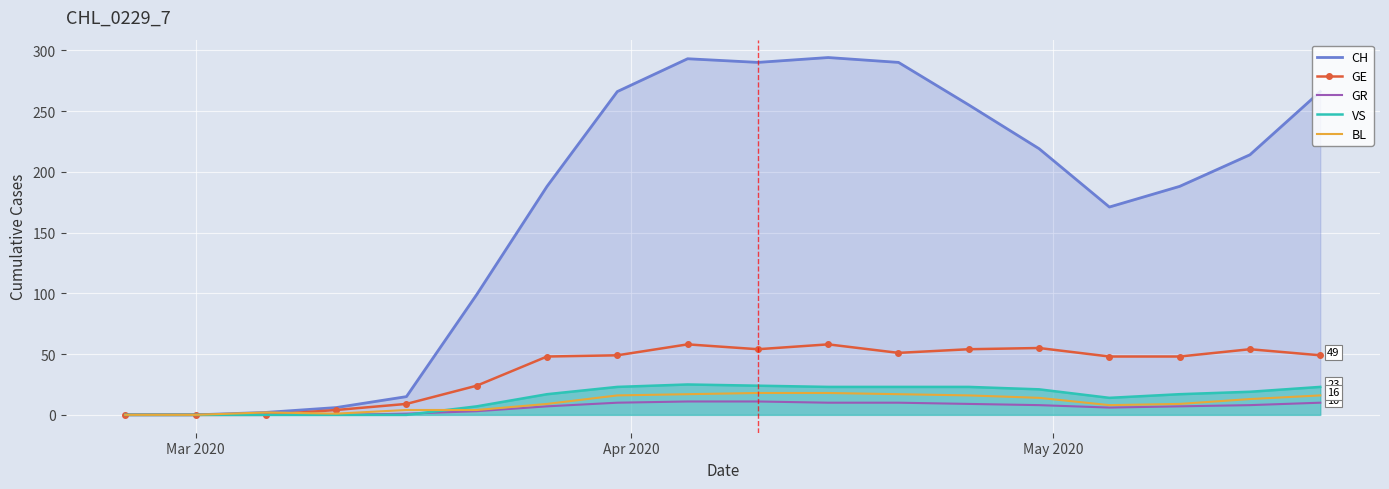

What is the maximum value shown in the chart?

294